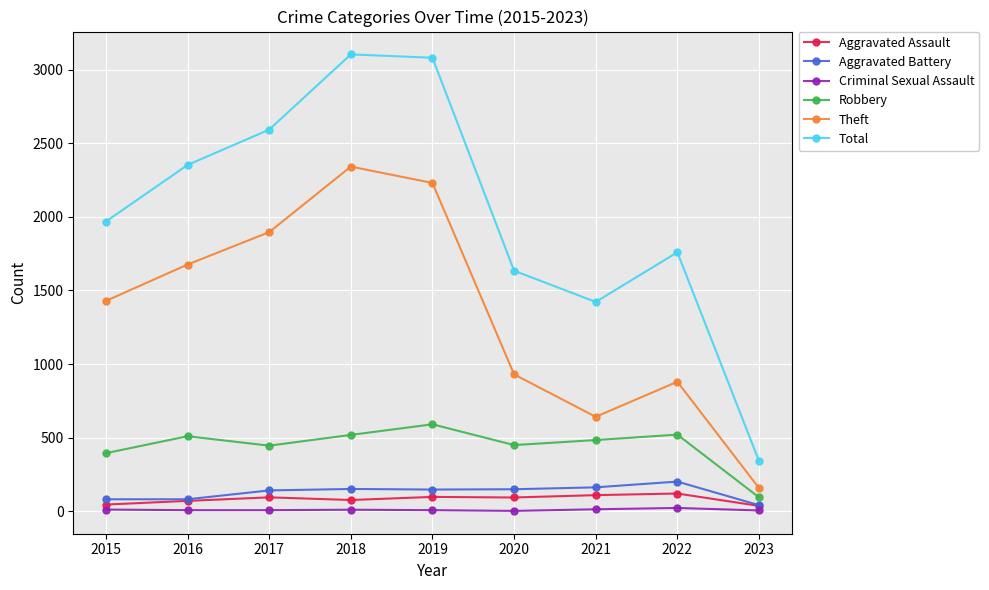

What are all the series names shown in the legend?

Aggravated Assault, Aggravated Battery, Criminal Sexual Assault, Robbery, Theft, Total